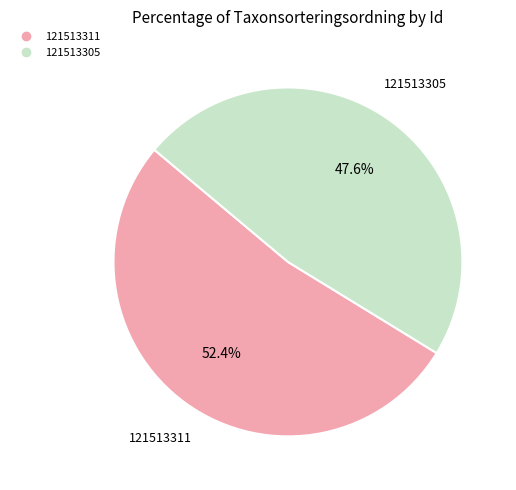

To the nearest percent, what is the combined percentage of 121513305 and 121513311?

100%